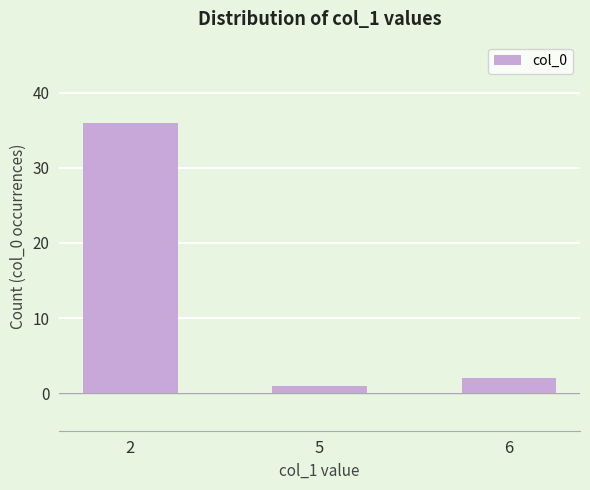

Does the chart contain any negative values?

No